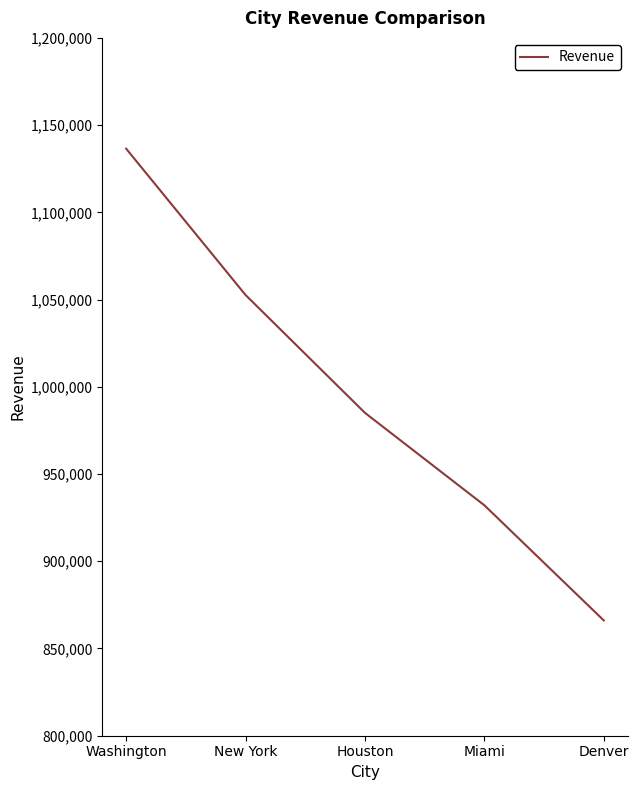

Count the number of categories in the chart.

5